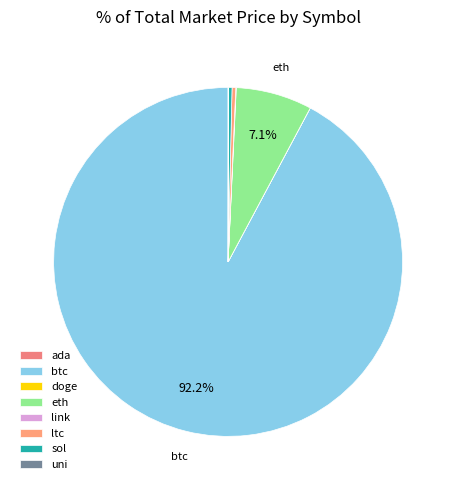

Which has a higher value, uni or ada?

uni